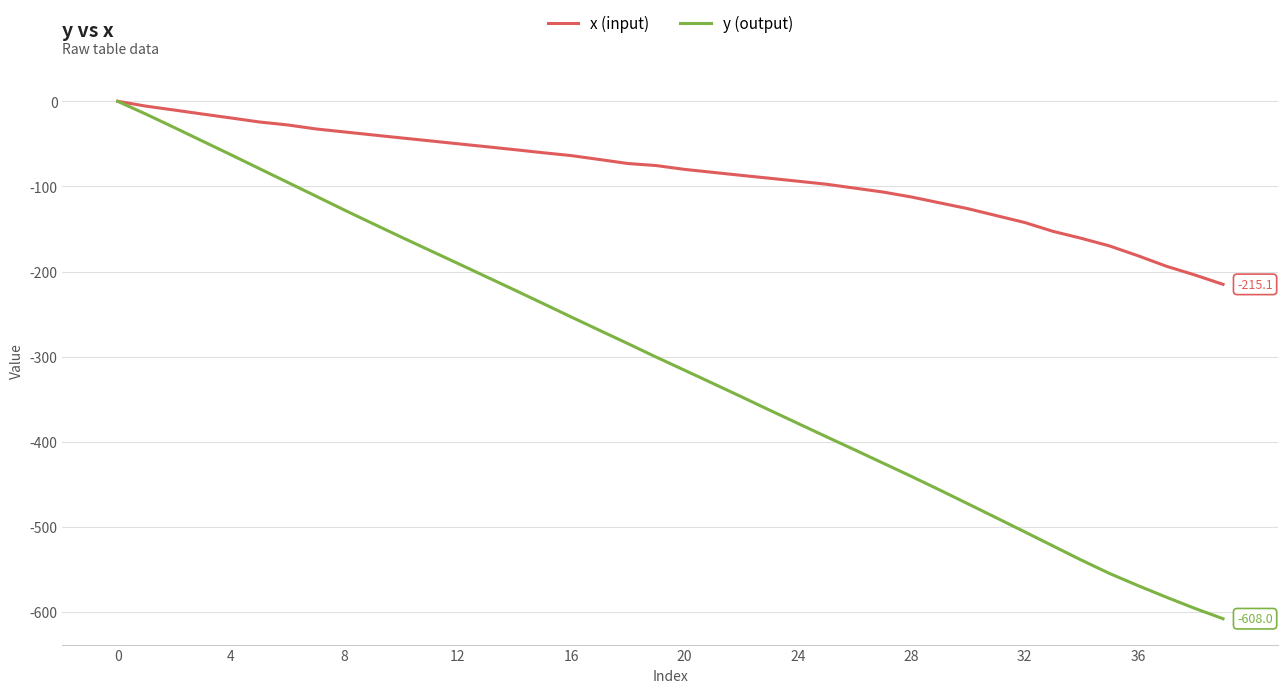

How many categories are shown in the chart?

40